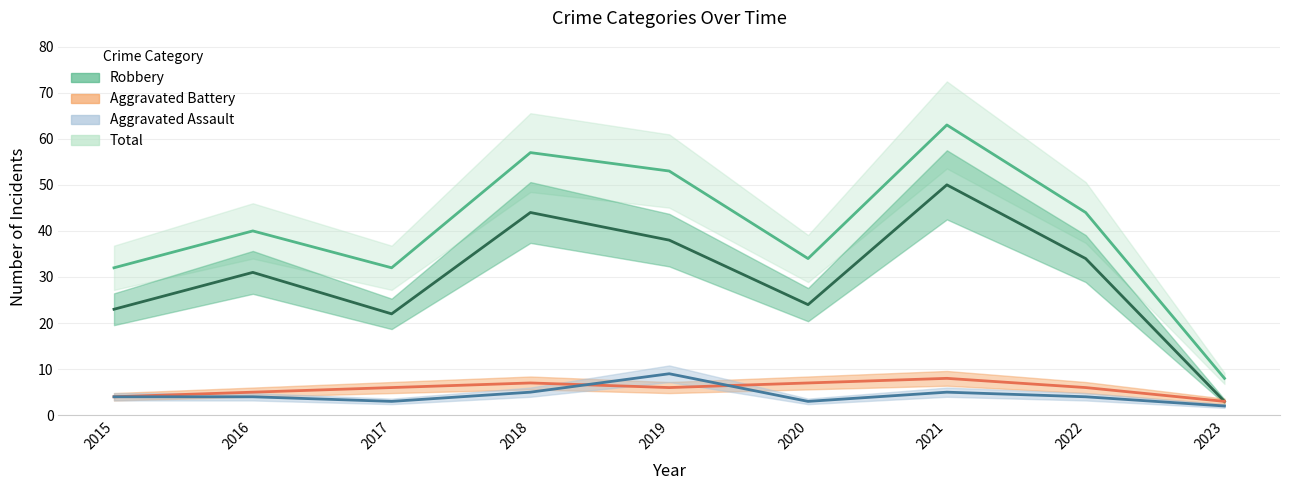

Is the value of Aggravated Assault at 2018 greater than the value of Aggravated Battery at 2015?

Yes